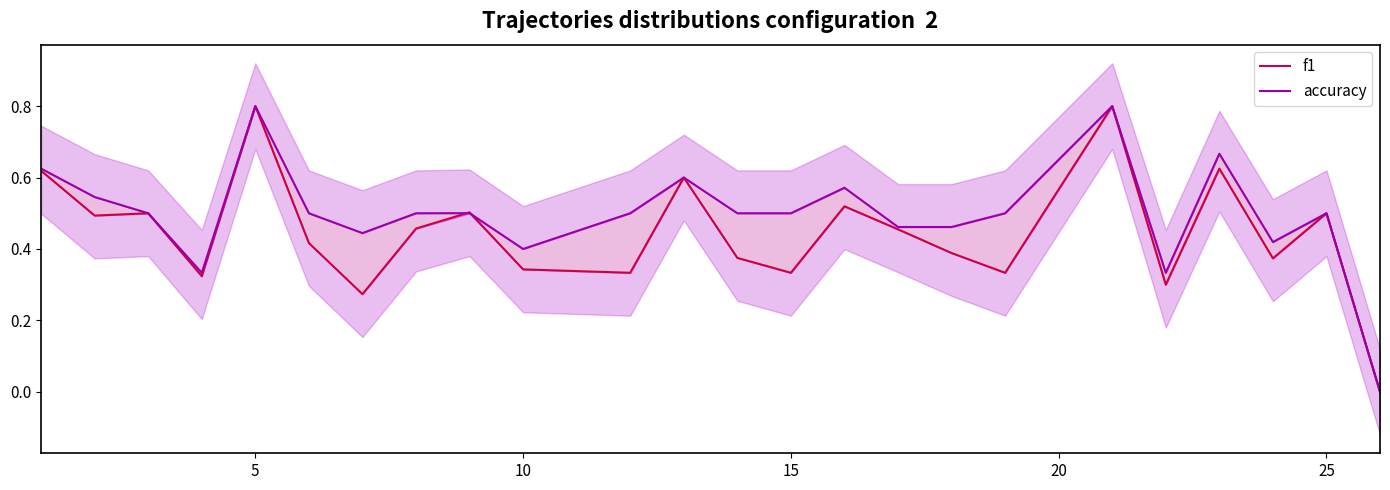

How many intersections are there between f1 and accuracy?

2